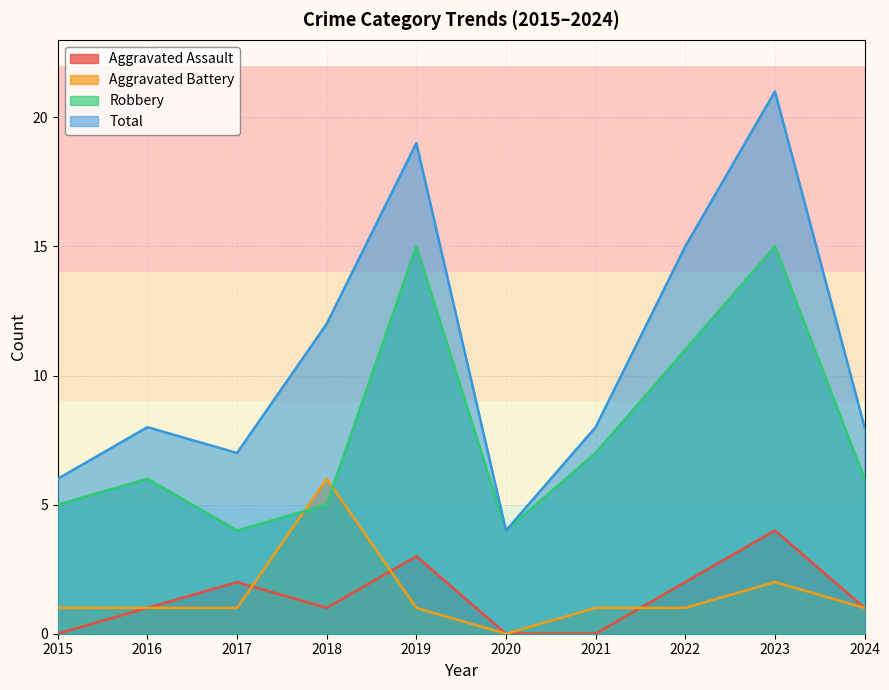

How many values in Aggravated Battery are above zero?

9